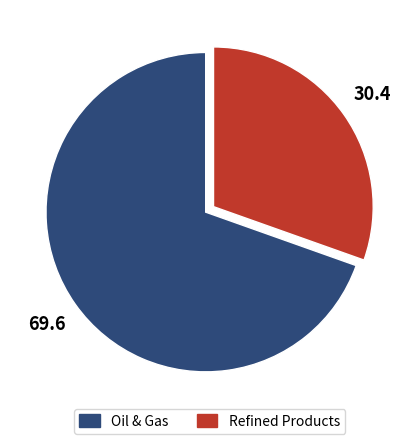

How many segments does this pie chart have?

2